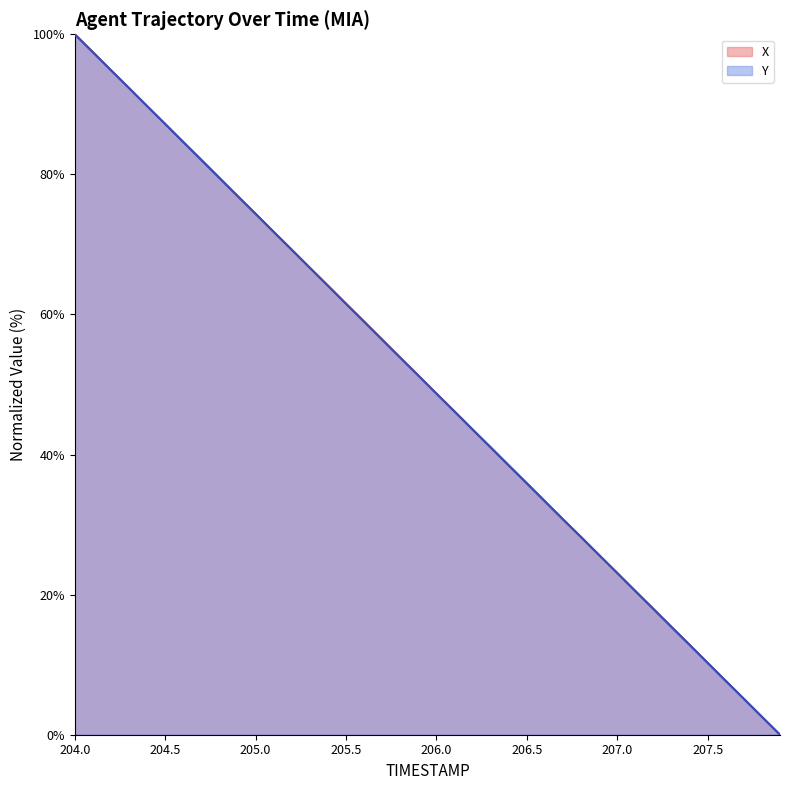

Does the chart display data point markers on the line(s)?

No